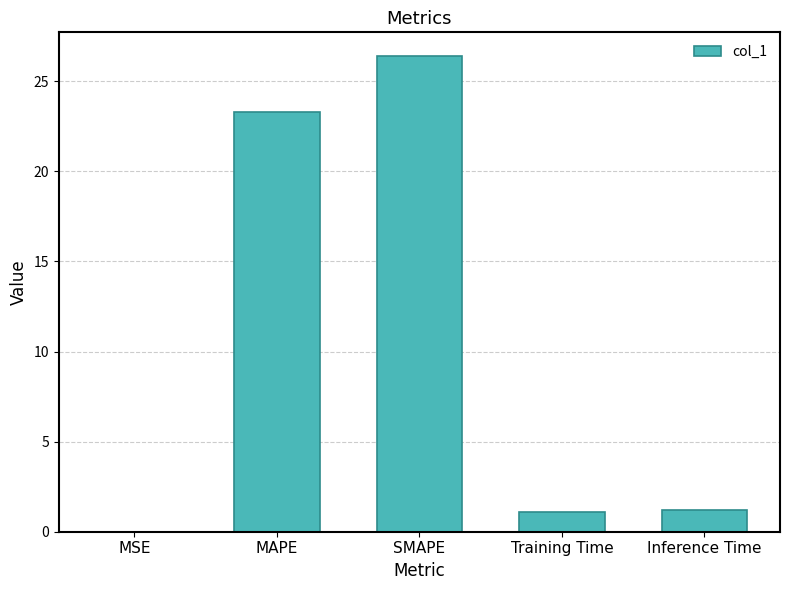

At which category does the chart reach its peak across all series?

SMAPE